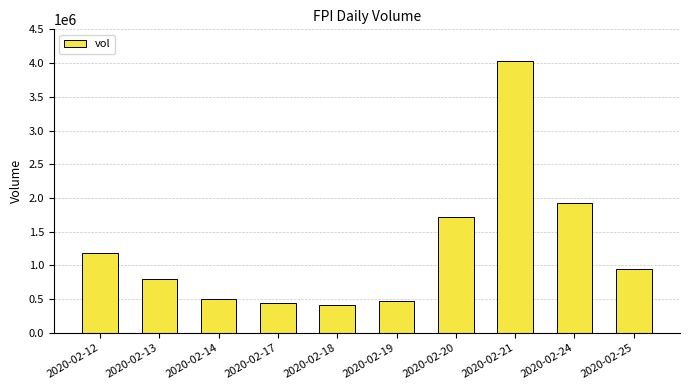

What is the sum of the values at 2020-02-13 and 2020-02-14?

1291400